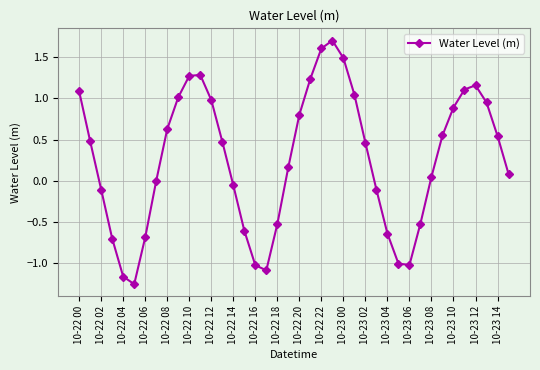

What is the greatest value displayed?

1.7